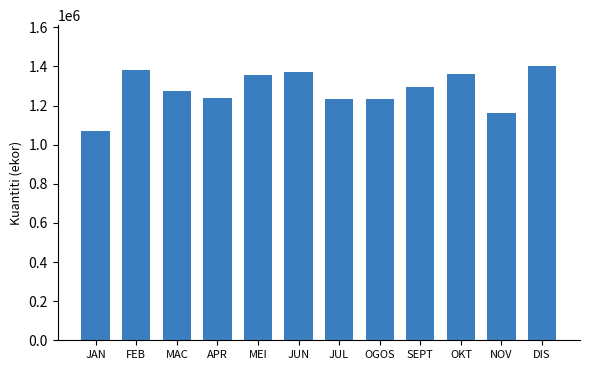

What is the difference between the second highest and second lowest values?

216279